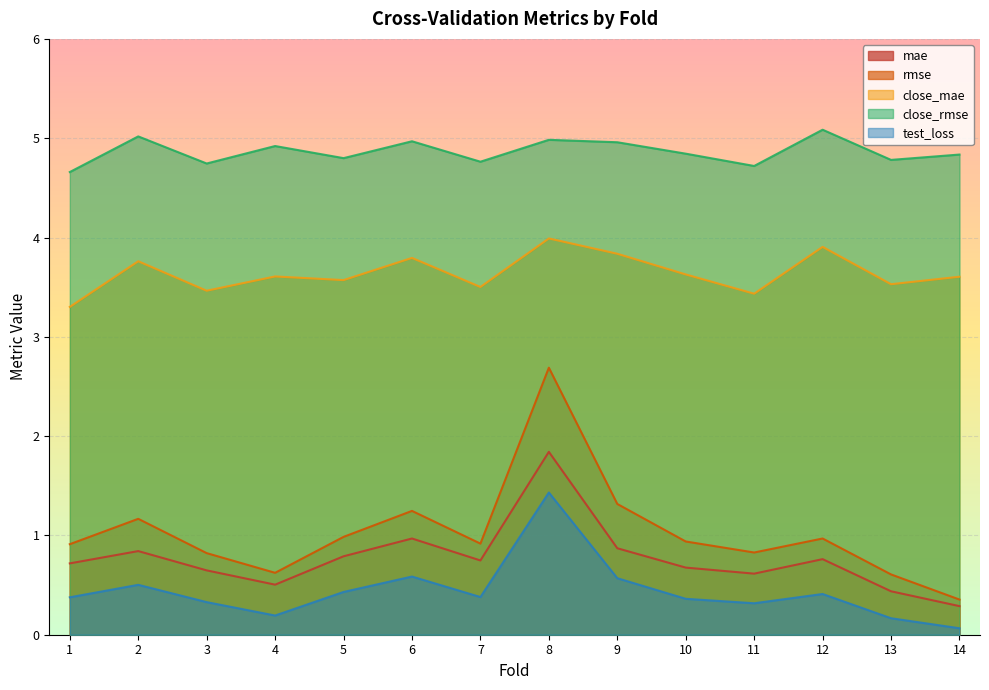

List the series in order of their peak value, lowest first.

test_loss, mae, rmse, close_mae, close_rmse